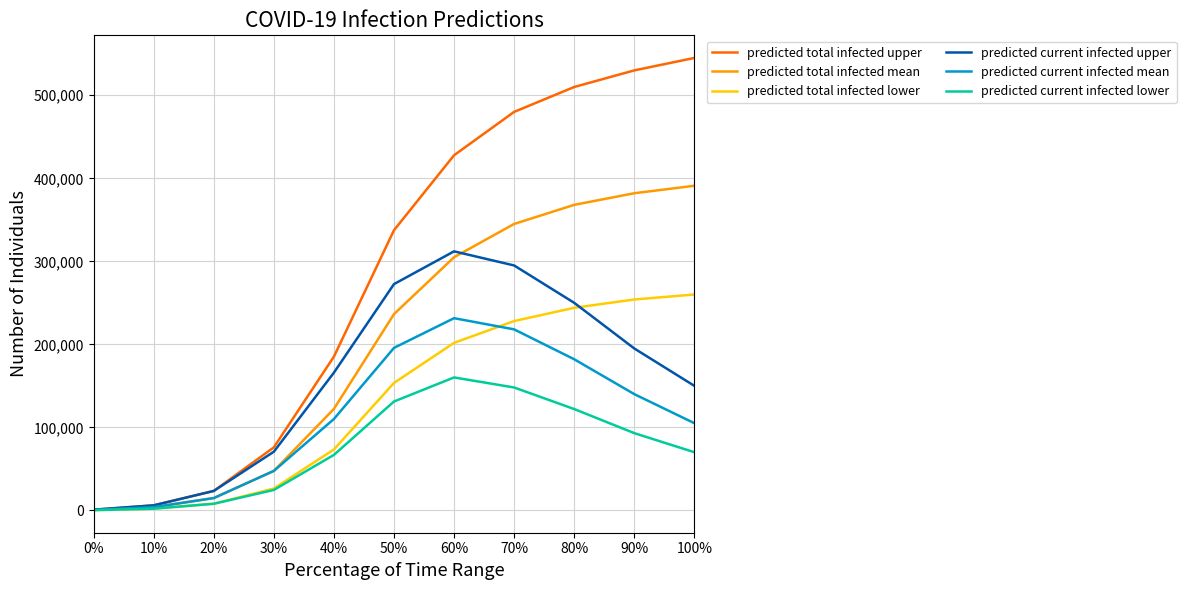

At which category is the sum across all series the highest?

70%